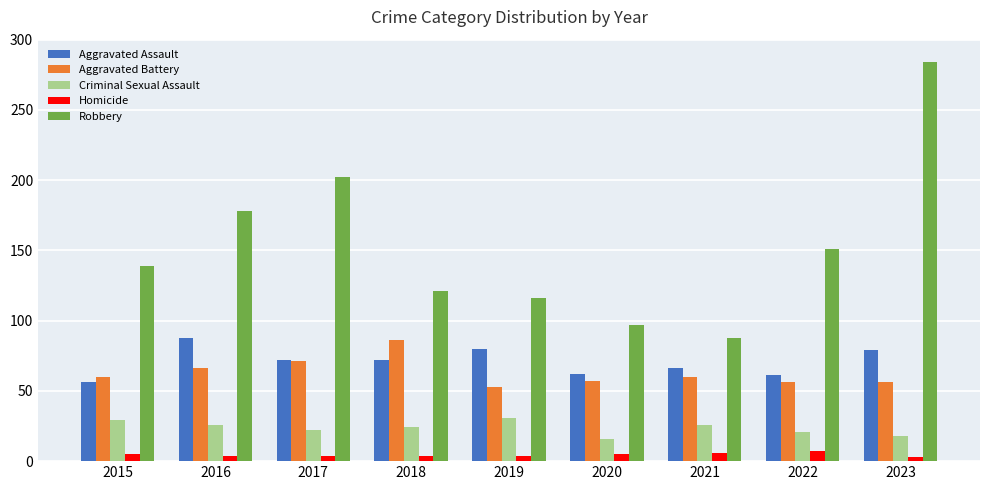

The value of Aggravated Assault at 2015 is 35. True or false?

False